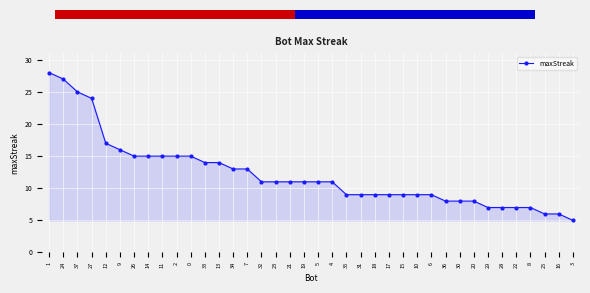

What is the change in value from 11 to 23?

-4